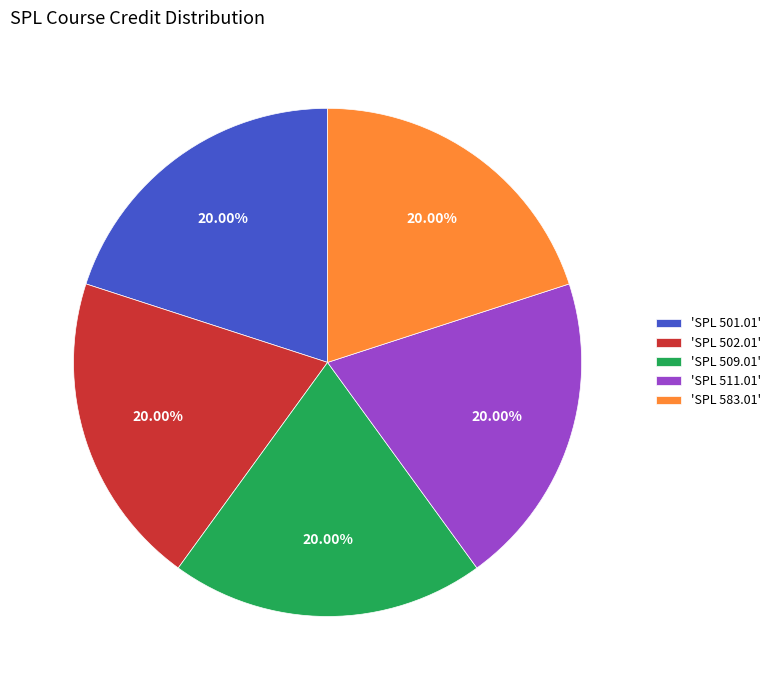

Combined, do 'SPL 583.01' and 'SPL 509.01' account for over 50%?

No